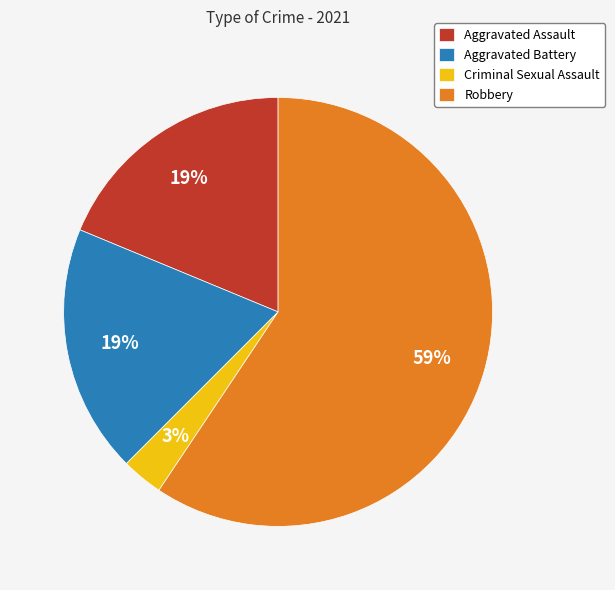

True or false: Aggravated Battery accounts for 19% of the total.

True